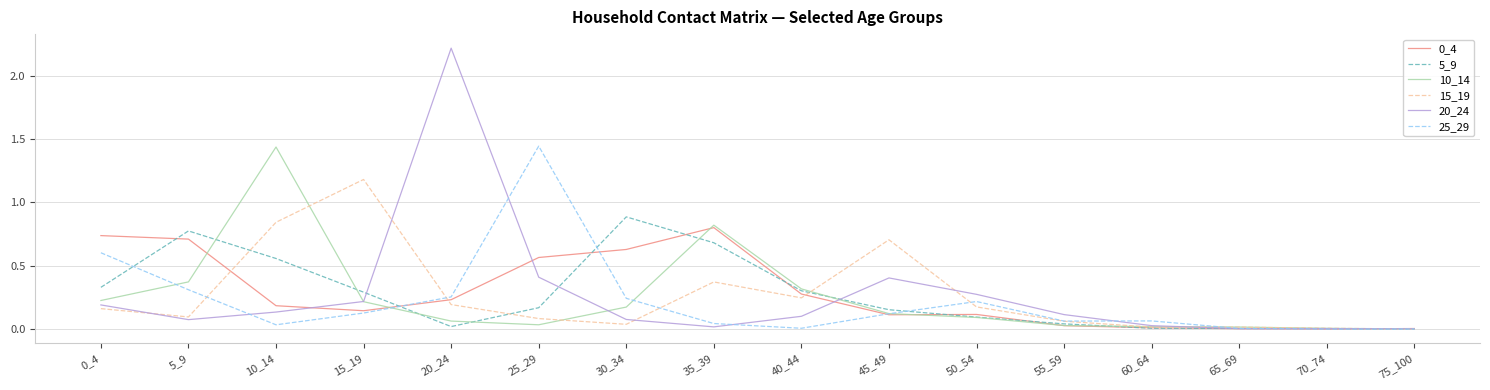

How many series are shown in this chart?

6